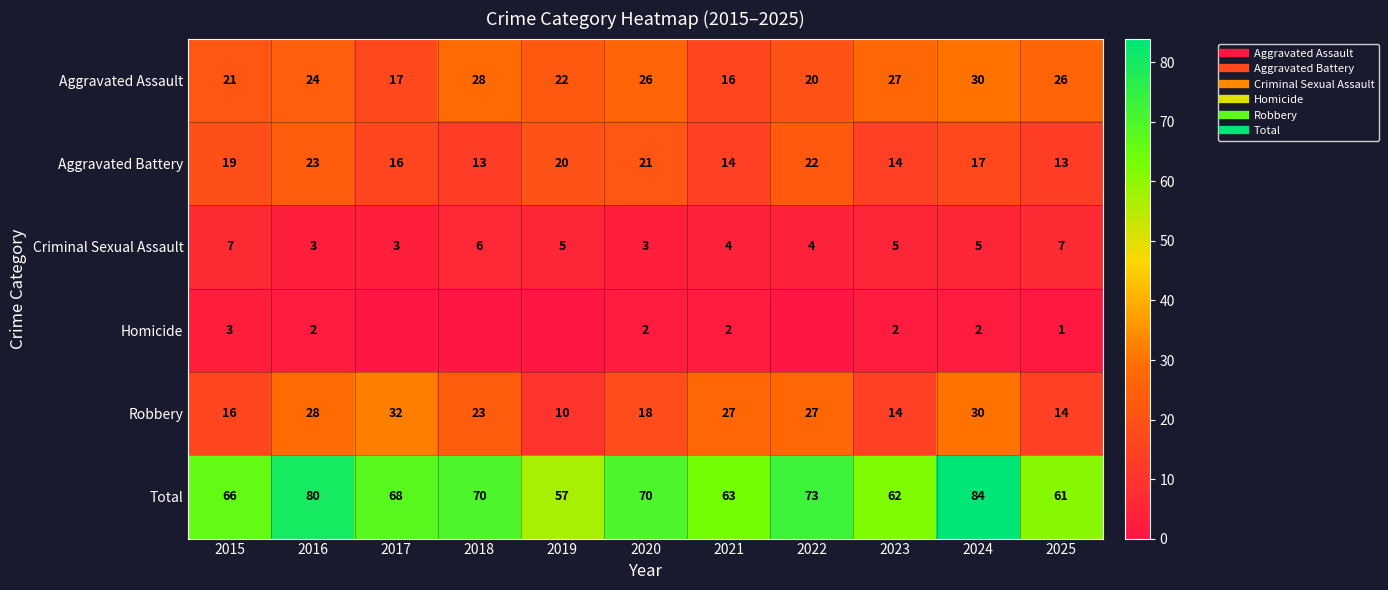

How many values in the Aggravated Battery series exceed 17?

5